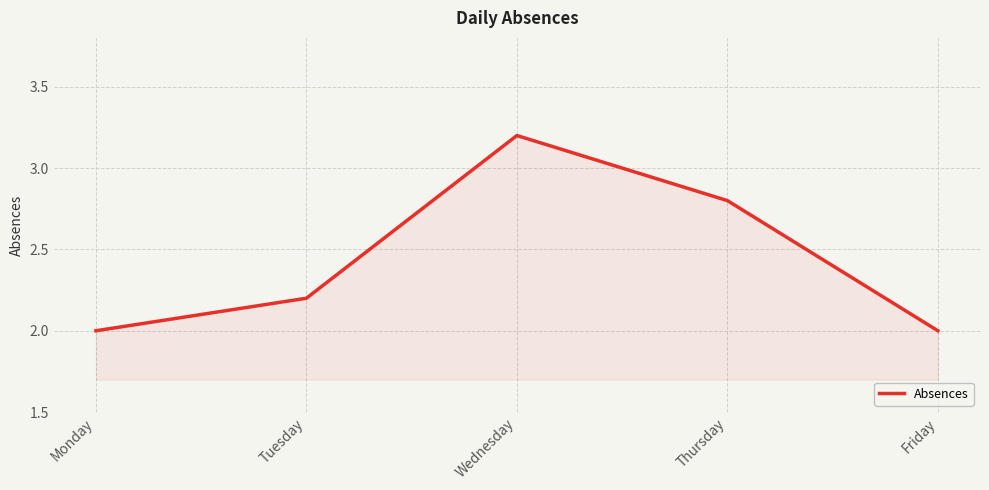

Reading left to right, extract all data points from this chart.

Monday=2.0	Tuesday=2.2	Wednesday=3.2	Thursday=2.8	Friday=2.0